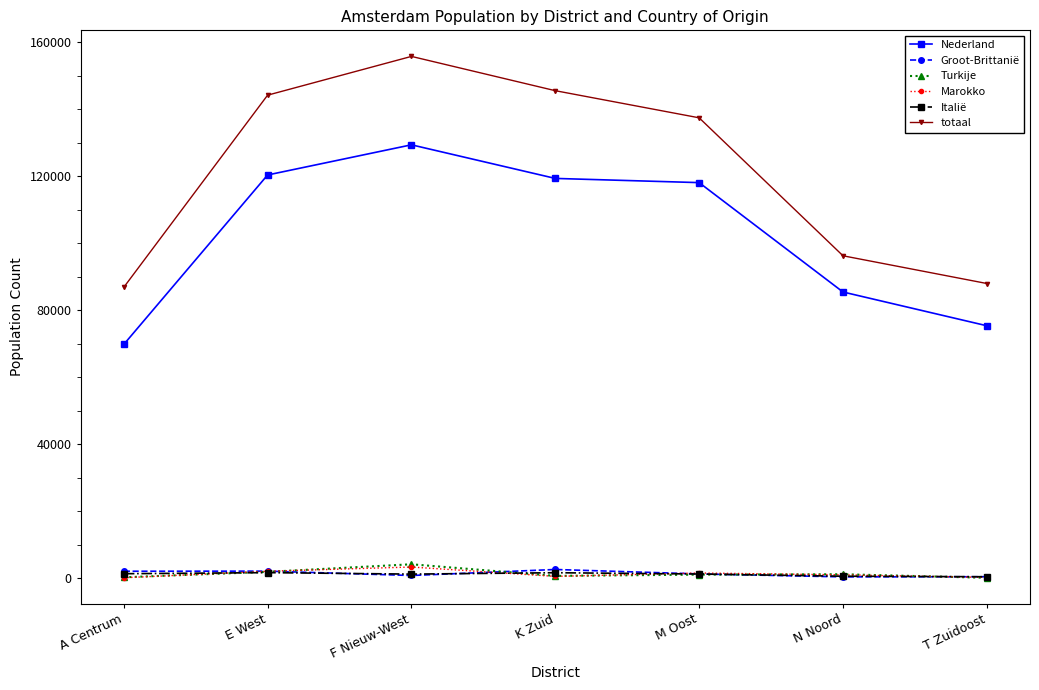

The totaal series shows 87999 at T Zuidoost. True or false?

True